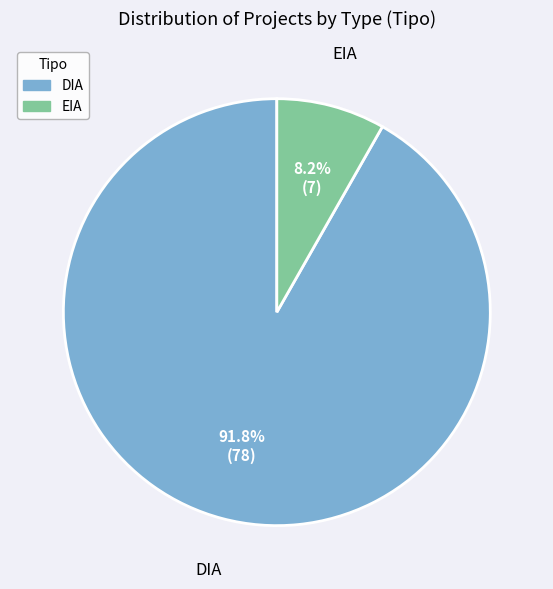

To the nearest percent, what is the average slice percentage?

50%